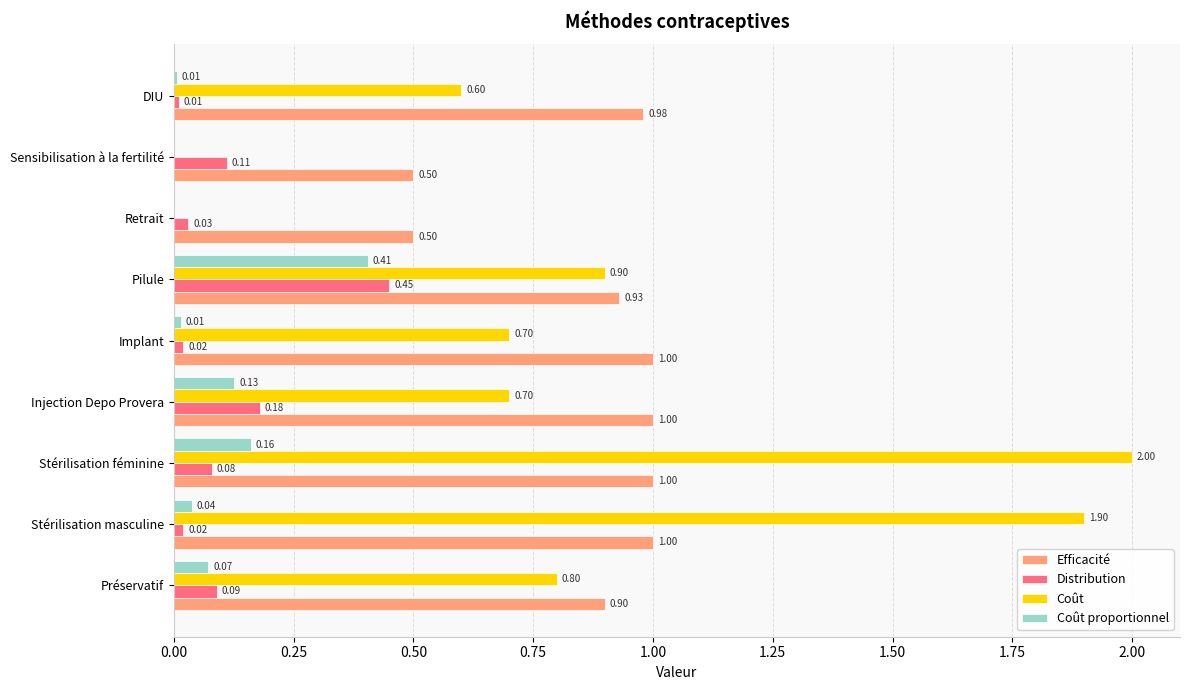

What is the sum of all Distribution values?

1.0